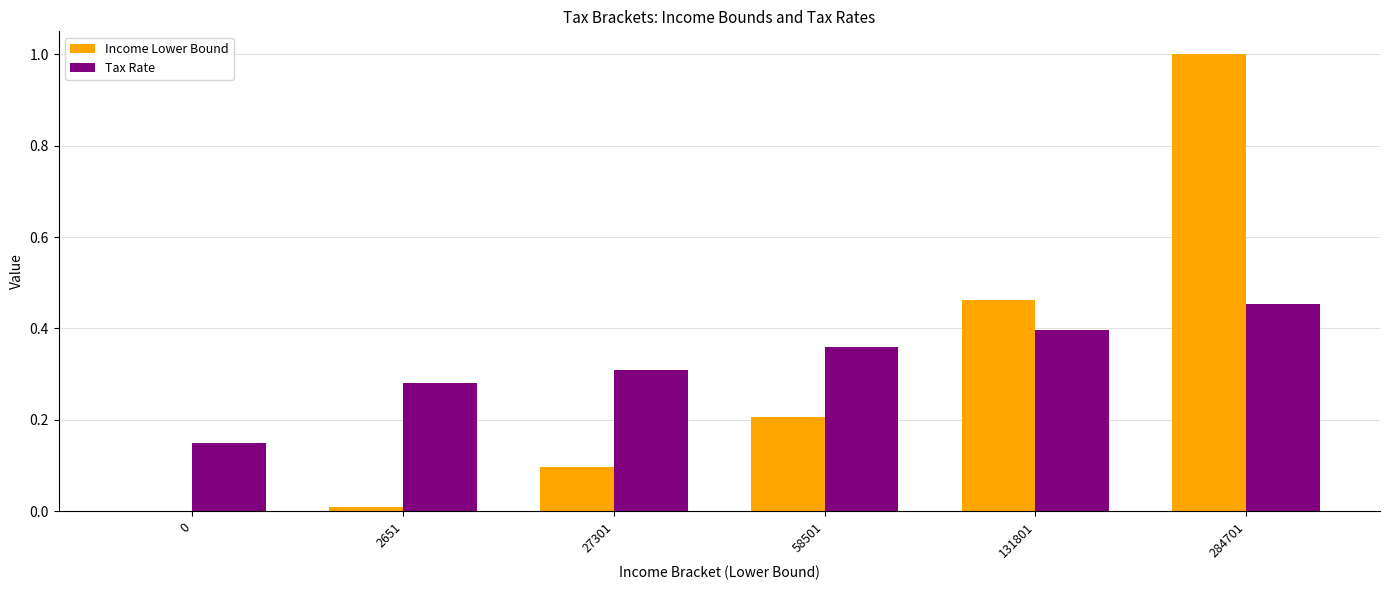

Is the value of Income Lower Bound at 284701 greater than the value of Tax Rate at 131801?

Yes